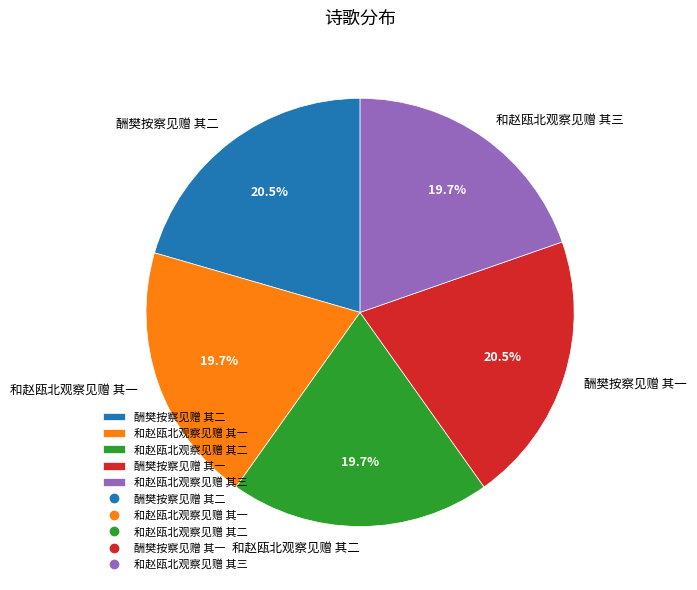

Between 和赵瓯北观察见赠 其三 and 酬樊按察见赠 其一, which is larger?

酬樊按察见赠 其一